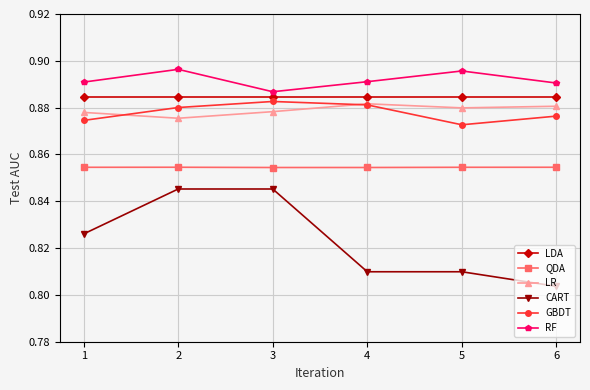

True or false: LR has a value of 1.2 at 6.

False